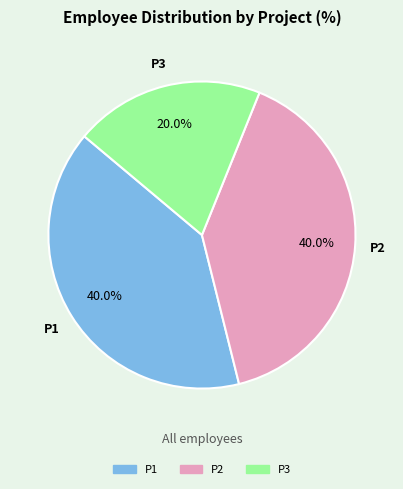

Does P2 represent more than half of the total?

No